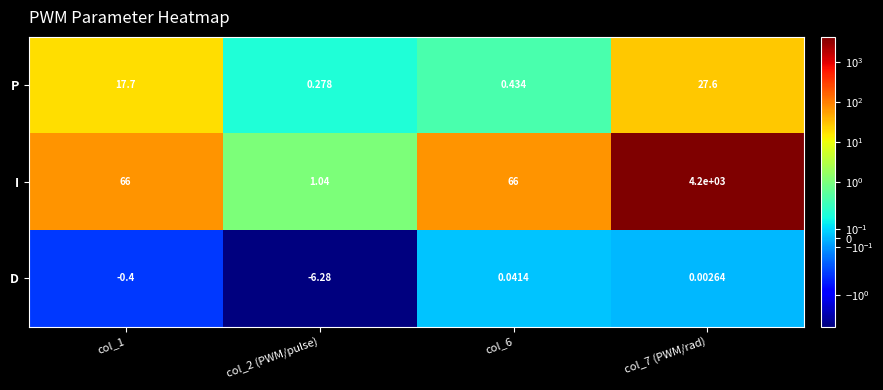

What is the spread (max minus min) of values at col_2 (PWM/pulse)?

7.3